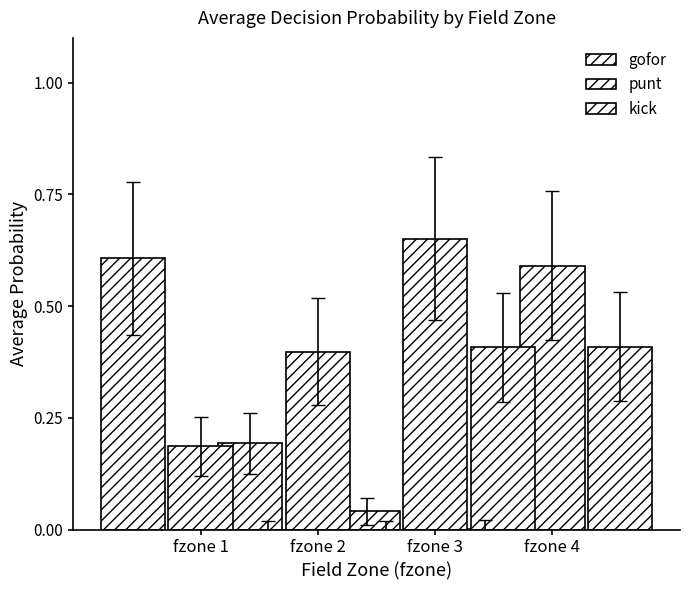

What is the spread (max minus min) of values at fzone 1?

0.6